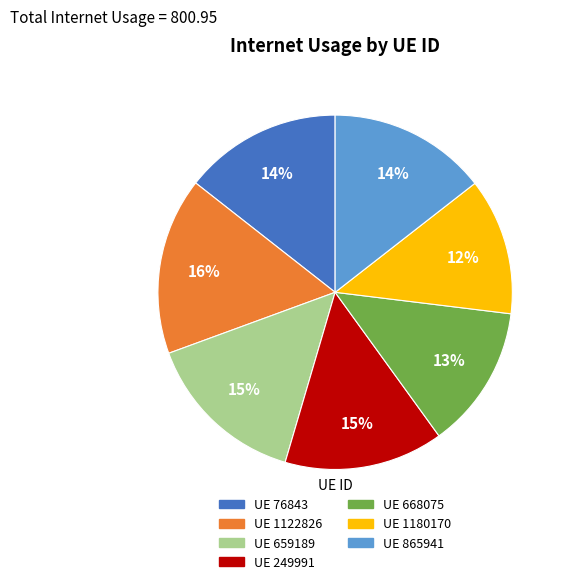

Is there a majority slice in this chart?

No